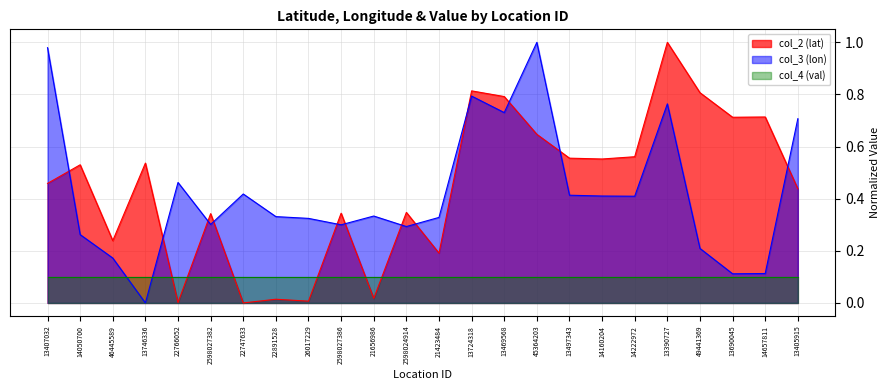

What is the maximum value for col_2 (lat)?

1.0